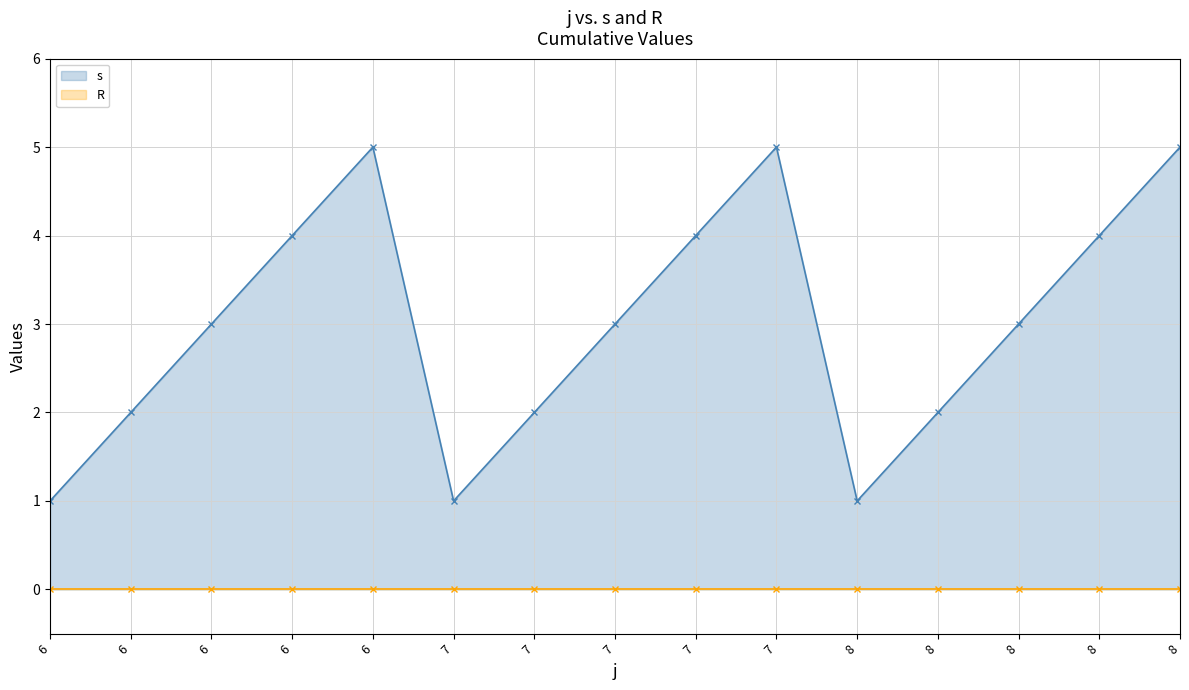

Where is R nearest to the value 0?

6